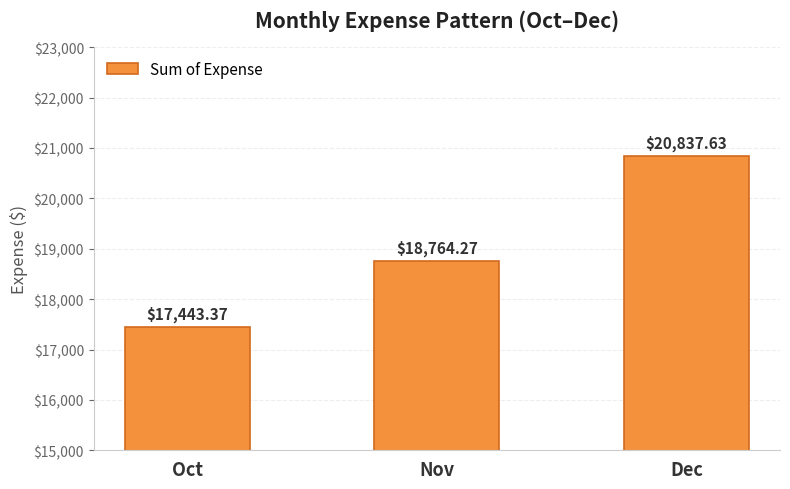

What is the change in value from Oct to Nov?

+1320.9